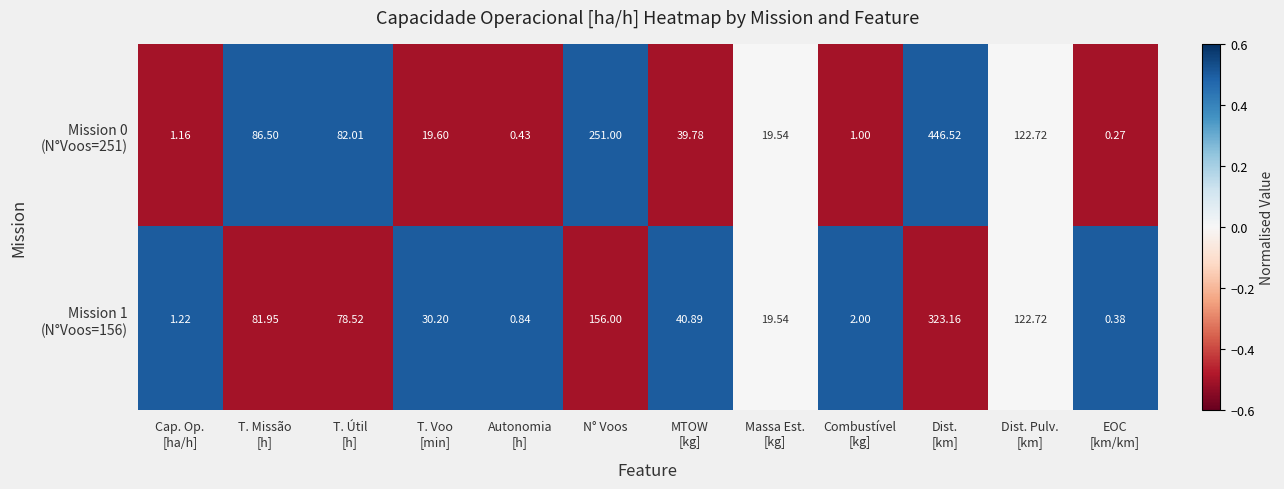

Count the number of categories in the chart.

12